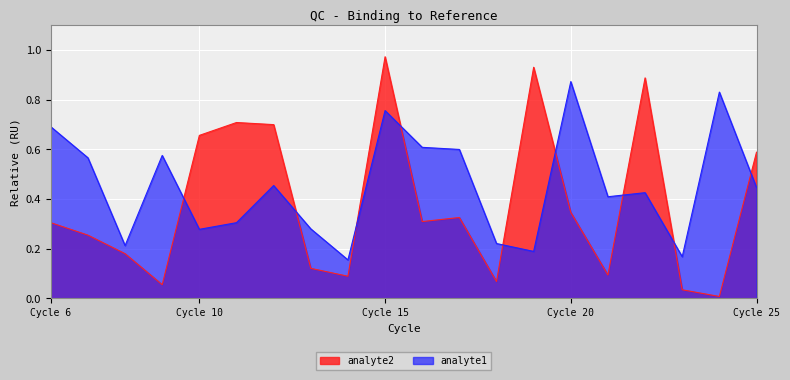

What are all the series names shown in the legend?

analyte2, analyte1